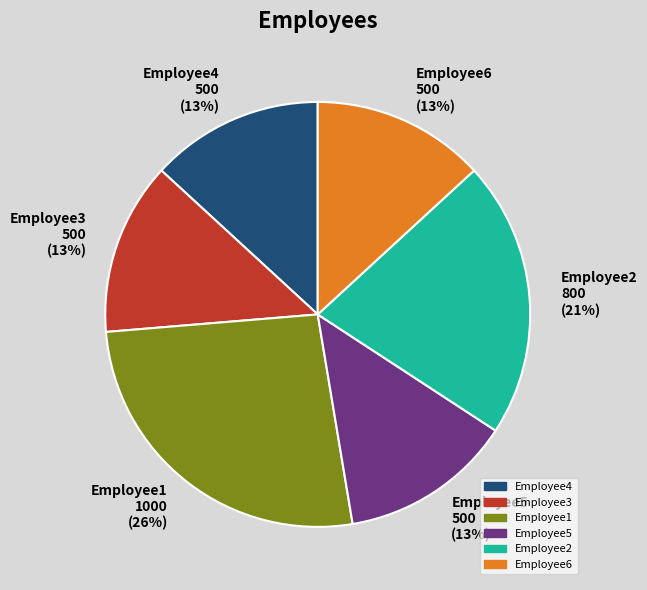

Which slice is the largest?

Employee1